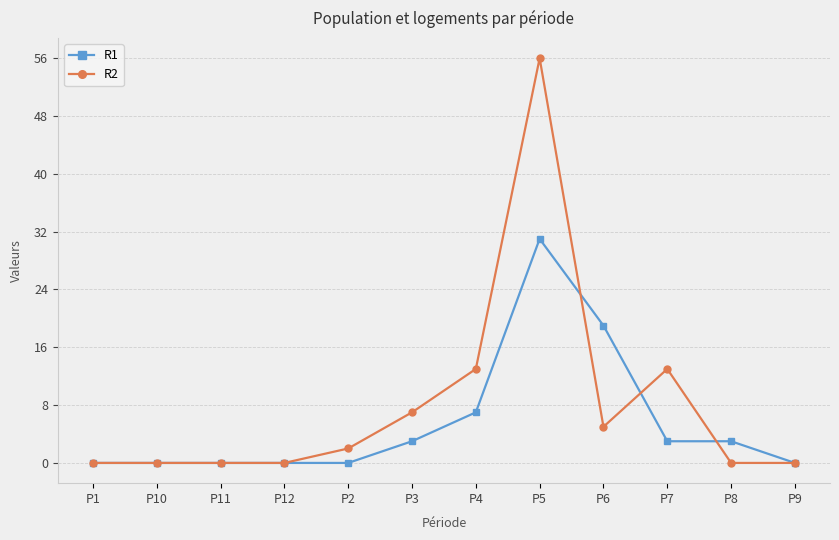

What is the sum of the R1 values at P12 and P3?

3